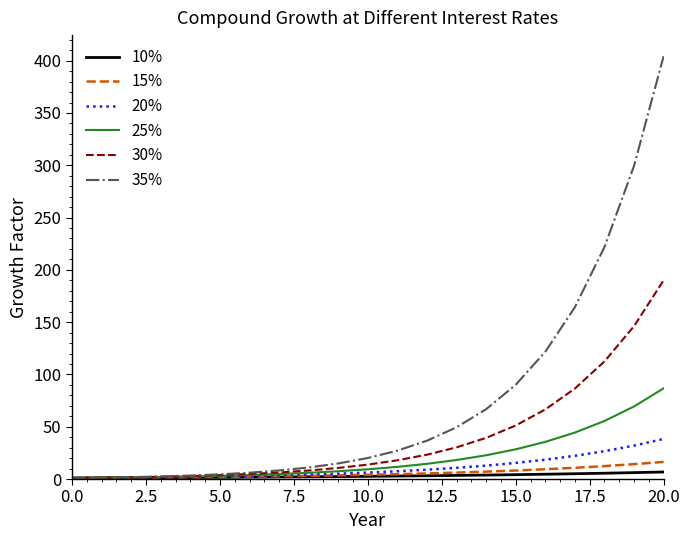

What is the maximum value shown in the chart?

404.3